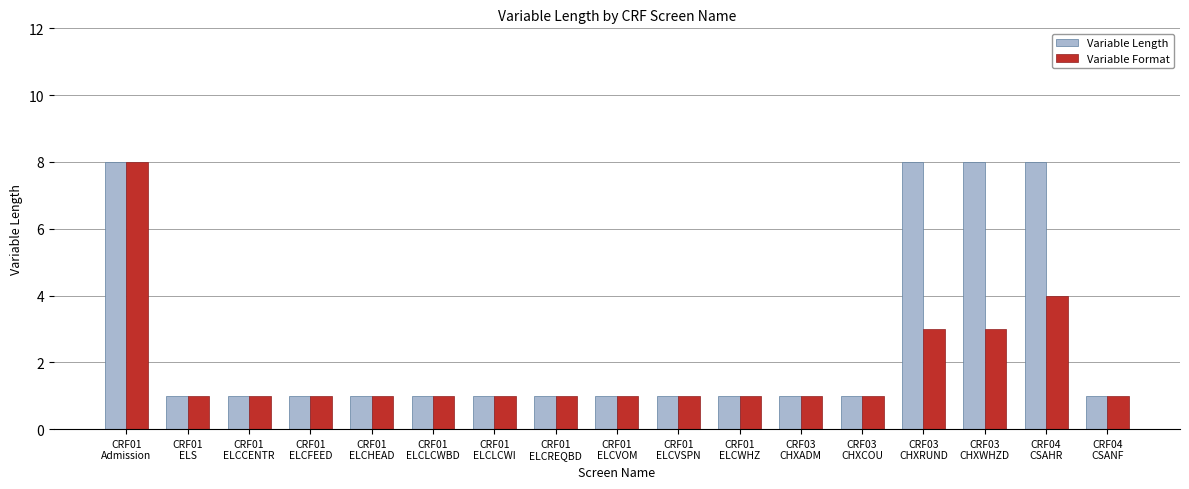

What is the sum of the Variable Length values at CRF01
ELCVSPN and CRF01
ELCLCWI?

2